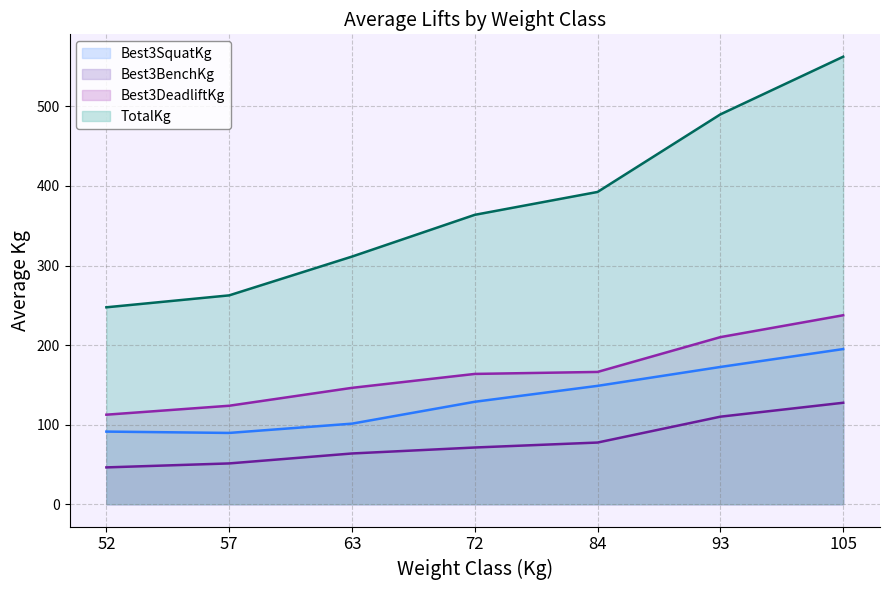

What is the sum of the Best3SquatKg values at 84 and 93?

321.2